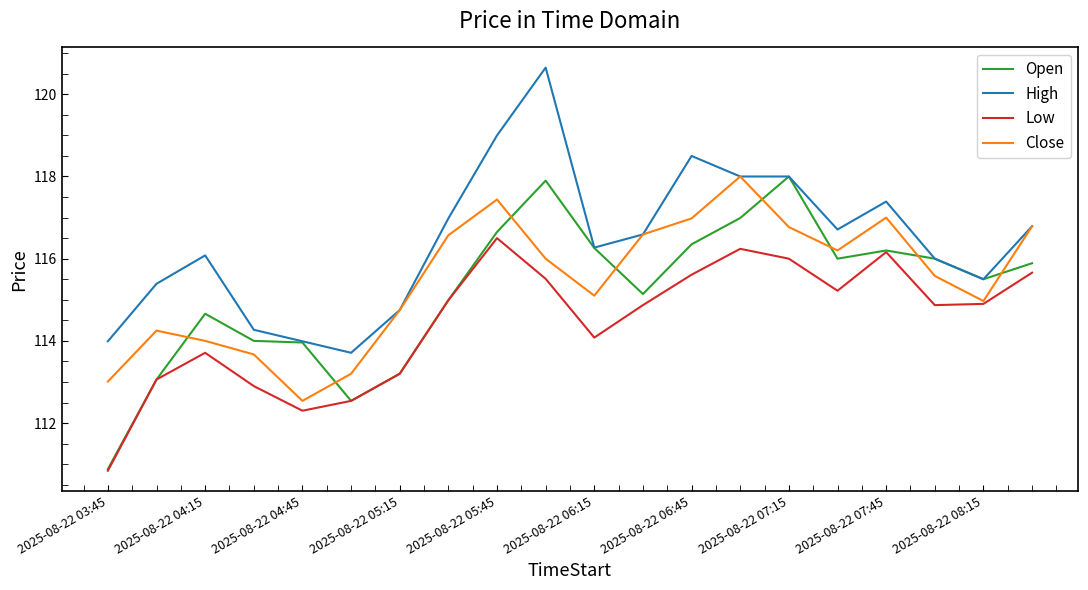

How many times do Open and Close cross each other?

8